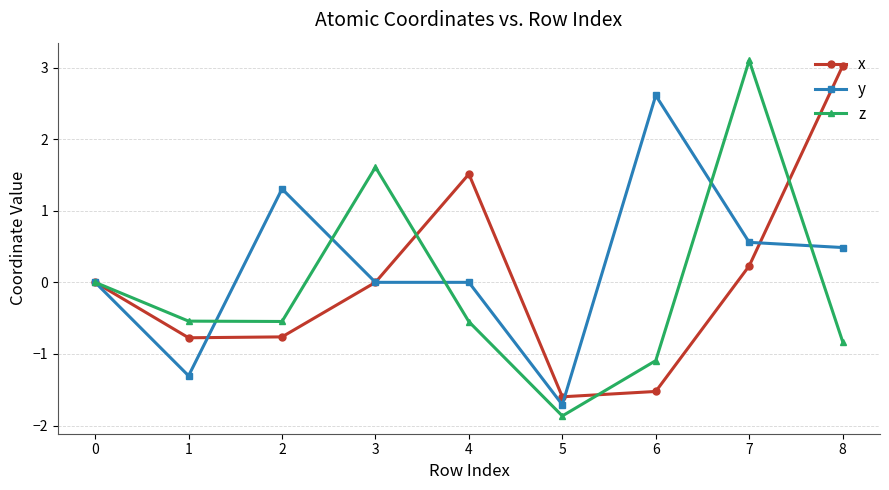

Rank the series by their average value, from highest to lowest.

y, x, z